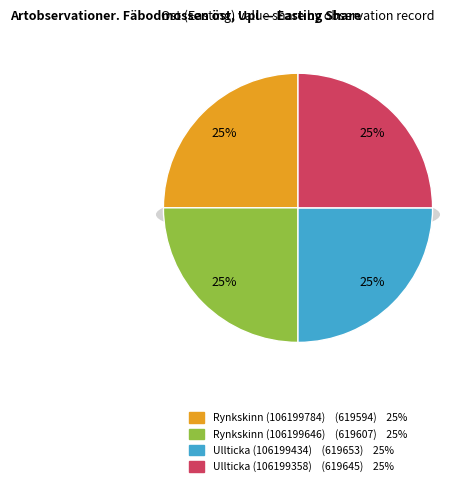

Which category has the smallest portion of the pie?

Rynkskinn (106199784)